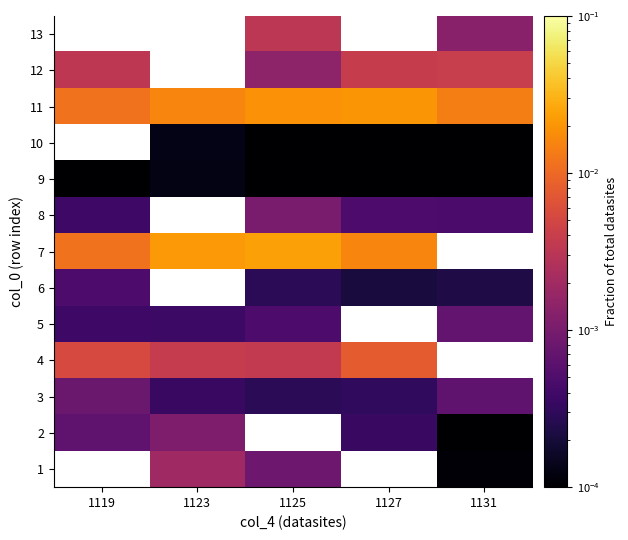

Which has a higher value, 1125 or 1119?

1119